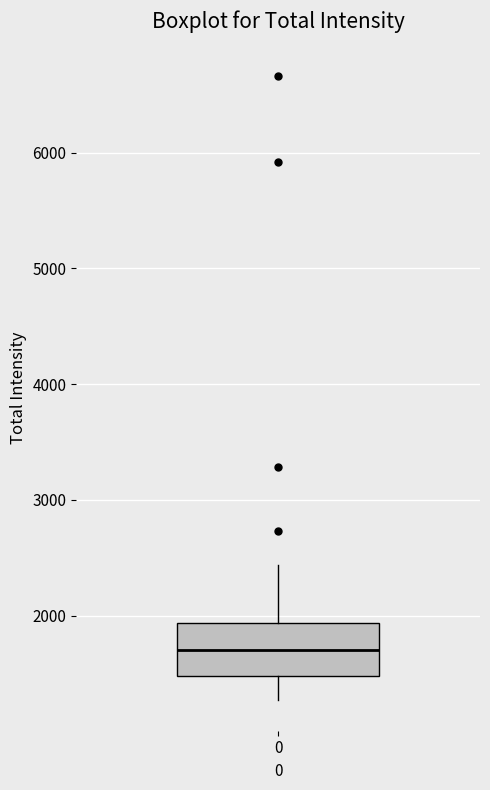

Transcribe this box plot: give where the median line is, the range the box spans, and where the two whiskers end, as read against the y-axis. The values are not printed on the chart, so give them approximately, as read against the axis.

median 1700, box 1500 to 1900, whiskers 1300 to 2400